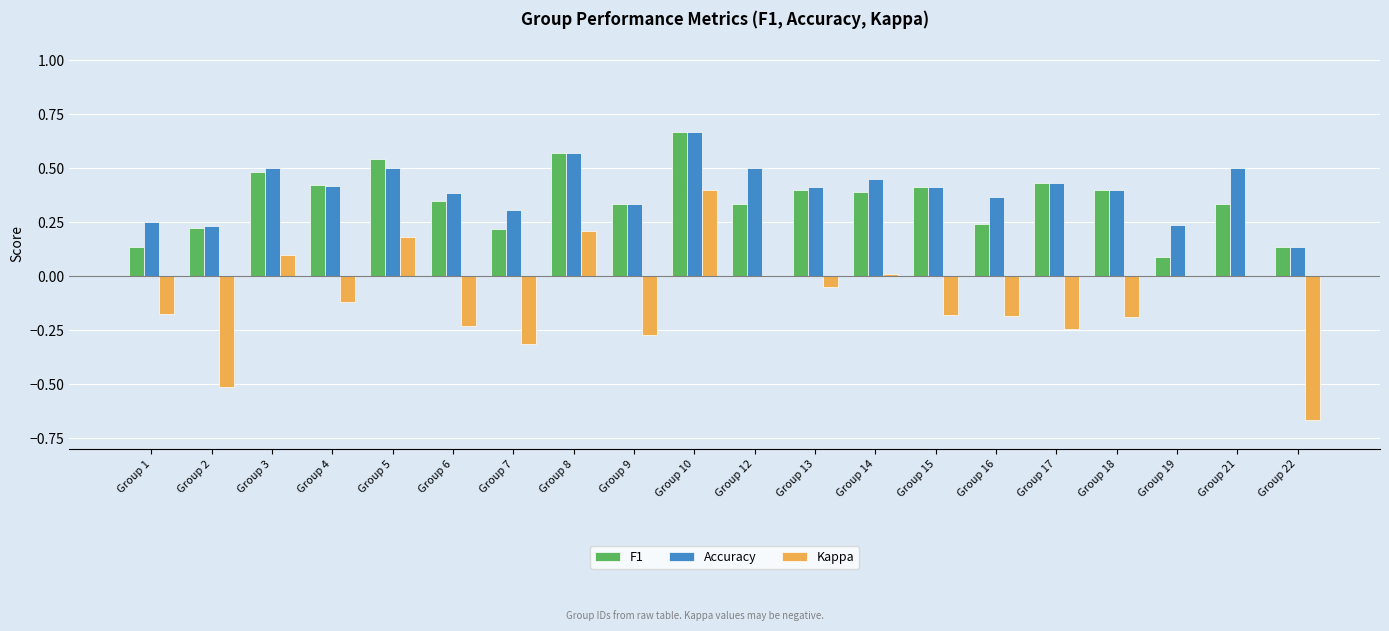

Which label corresponds to the largest value in the chart?

Group 10